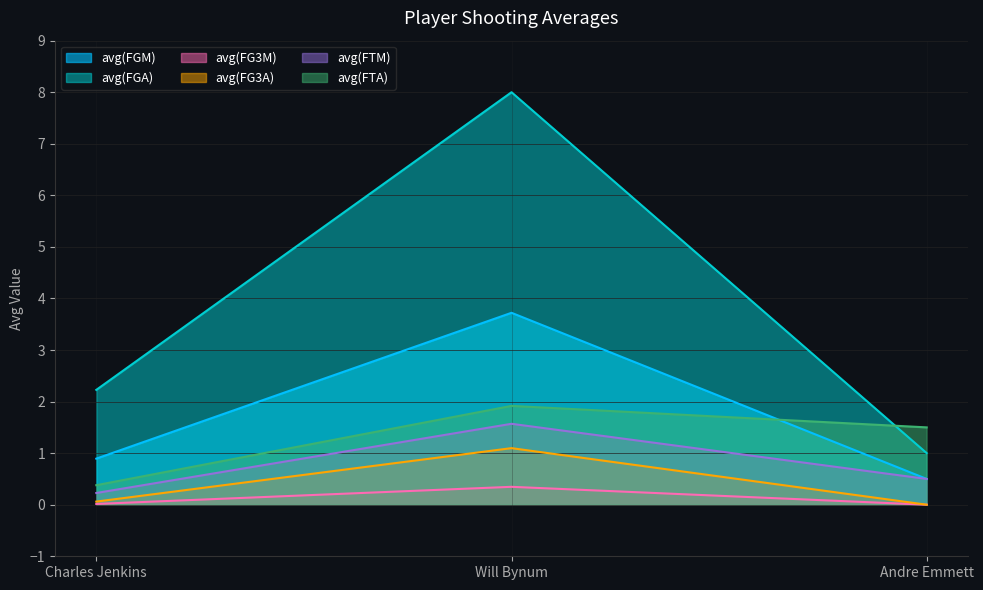

The avg(FGA) series shows 10.6 at Will Bynum. True or false?

False